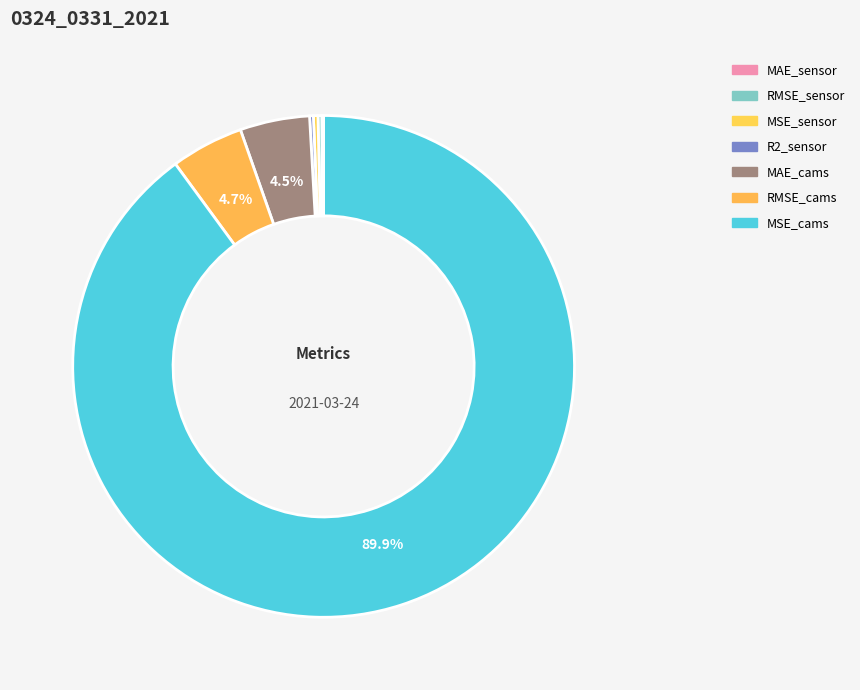

The MAE_cams slice represents 1% of the pie. True or false?

False